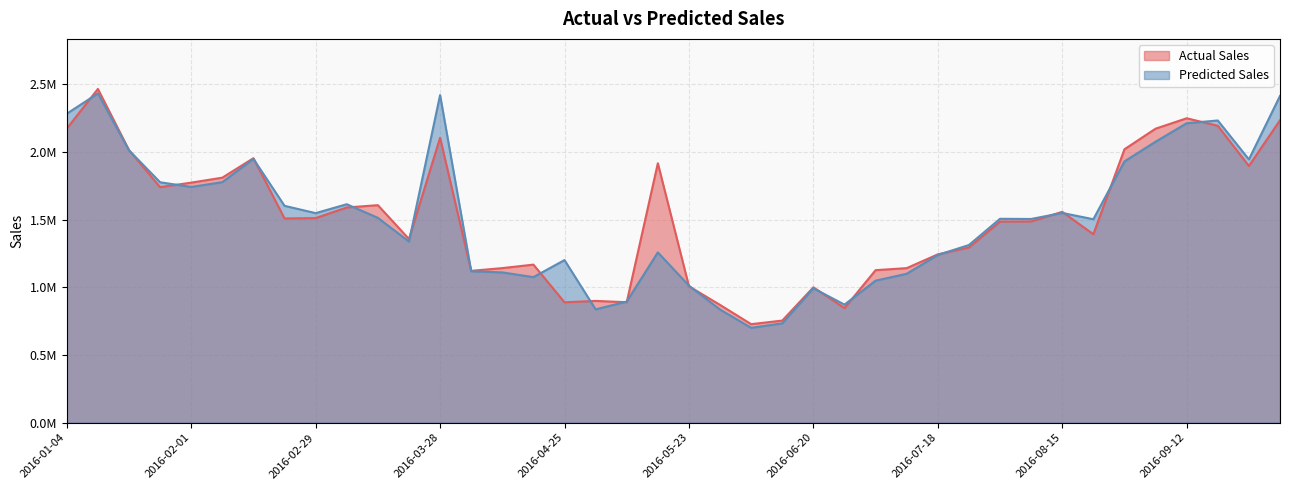

At how many categories does at least one series exceed 2372354?

3